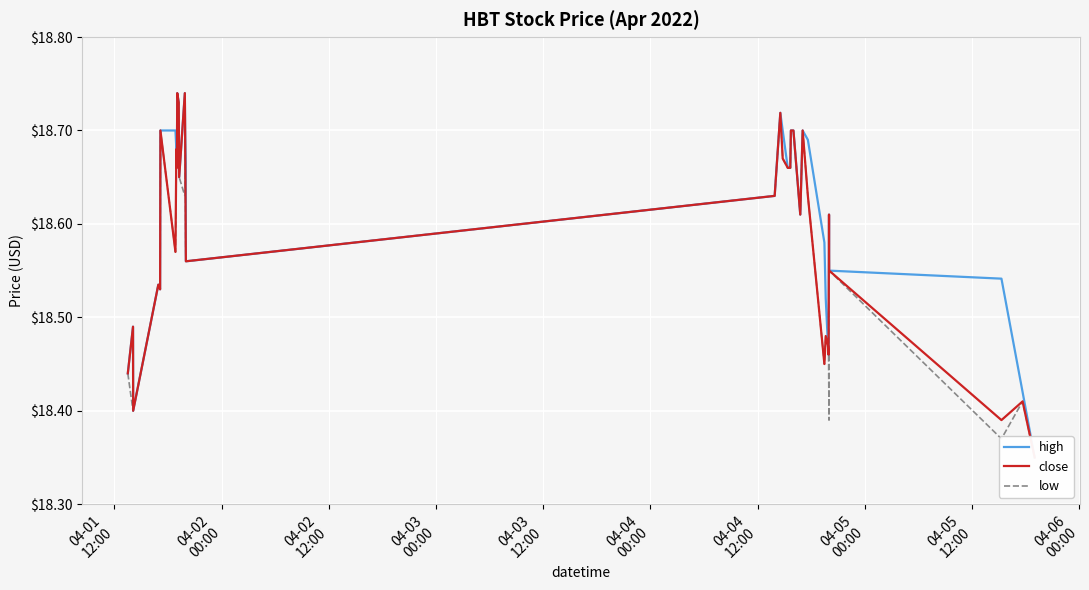

True or false: low and high intersect in this chart.

False